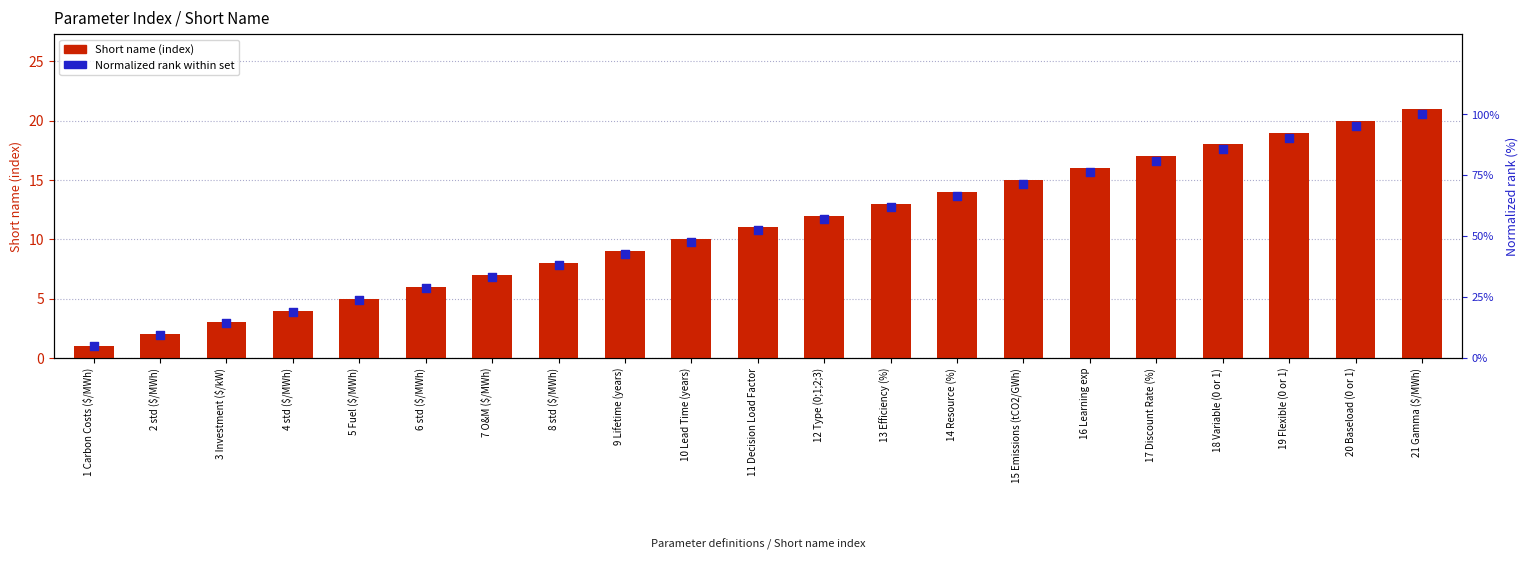

Which series has the largest Y range (max minus min)?

Normalized rank